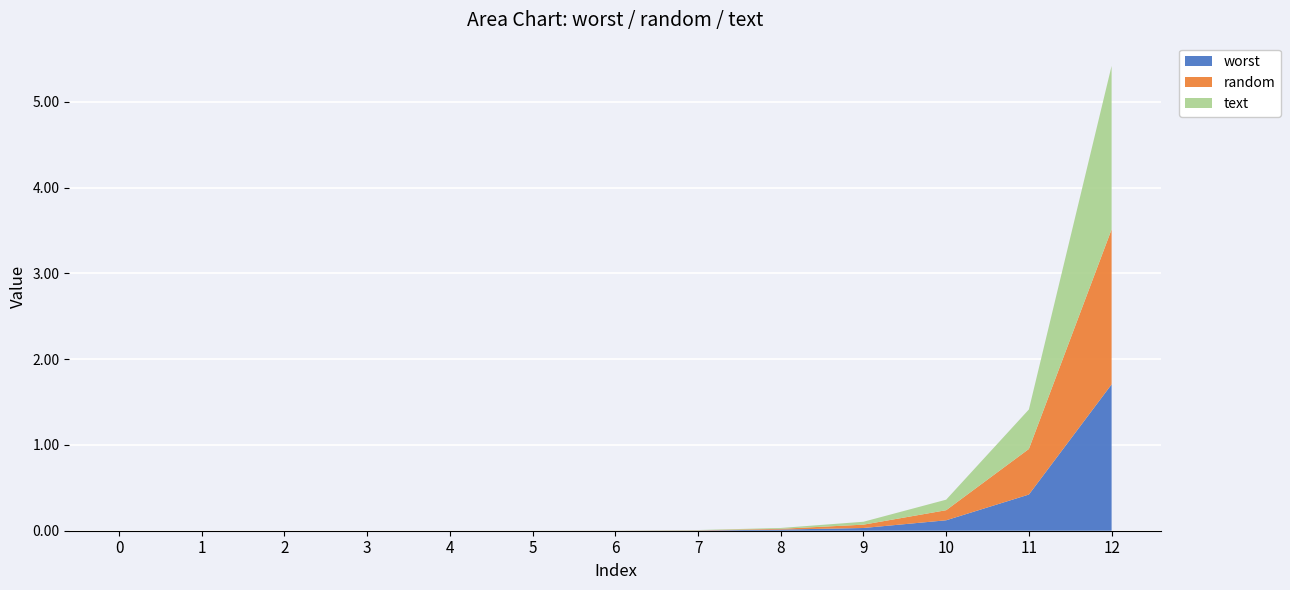

Reading left to right, list all the values displayed in this chart.

worst: 0.0	0.0	0.0	0.0	0.0	0.0	0.0	0.0	0.0	0.0	0.1	0.4	1.7
random: 0.0	0.0	0.0	0.0	0.0	0.0	0.0	0.0	0.0	0.0	0.1	0.5	1.8
text: 0.0	0.0	0.0	0.0	0.0	0.0	0.0	0.0	0.0	0.0	0.1	0.5	1.9